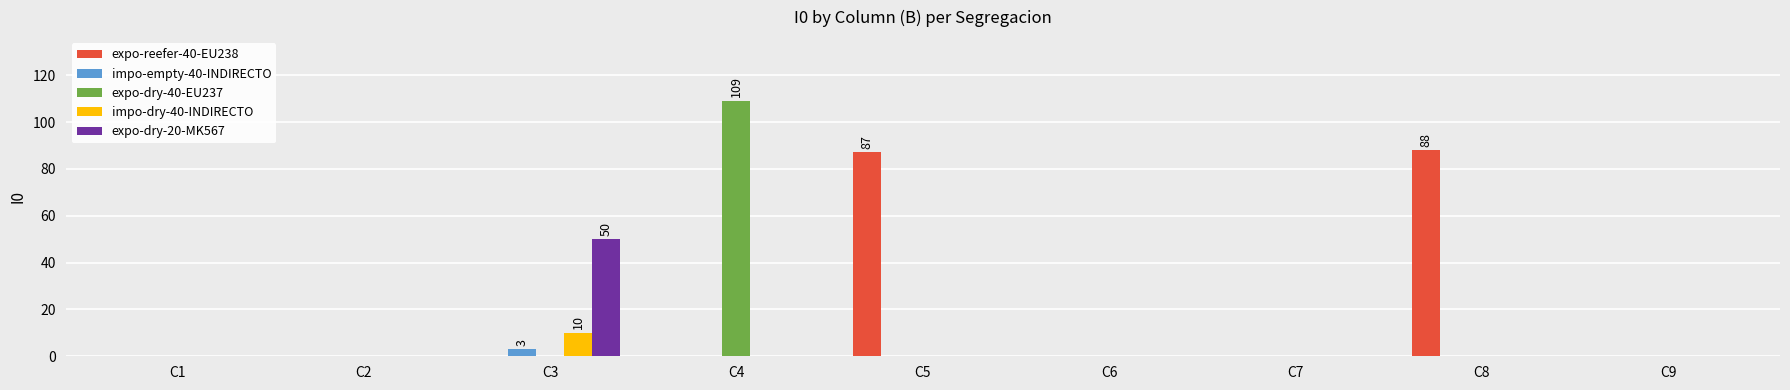

Reading left to right, transcribe all the data shown in this chart.

expo-reefer-40-EU238: 0	0	0	0	87	0	0	88	0
impo-empty-40-INDIRECTO: 0	0	3	0	0	0	0	0	0
expo-dry-40-EU237: 0	0	0	109	0	0	0	0	0
impo-dry-40-INDIRECTO: 0	0	10	0	0	0	0	0	0
expo-dry-20-MK567: 0	0	50	0	0	0	0	0	0